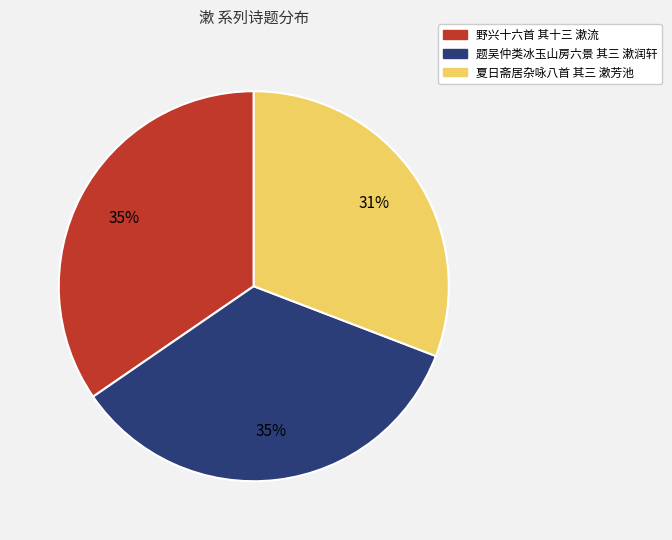

How many segments does this pie chart have?

3